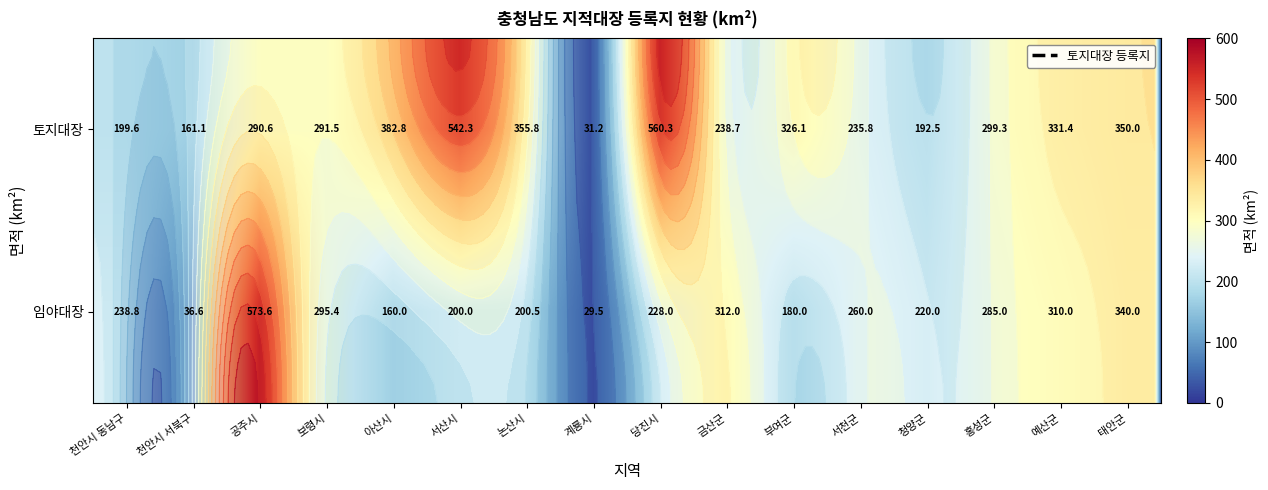

What is the maximum value shown in the chart?

573.6